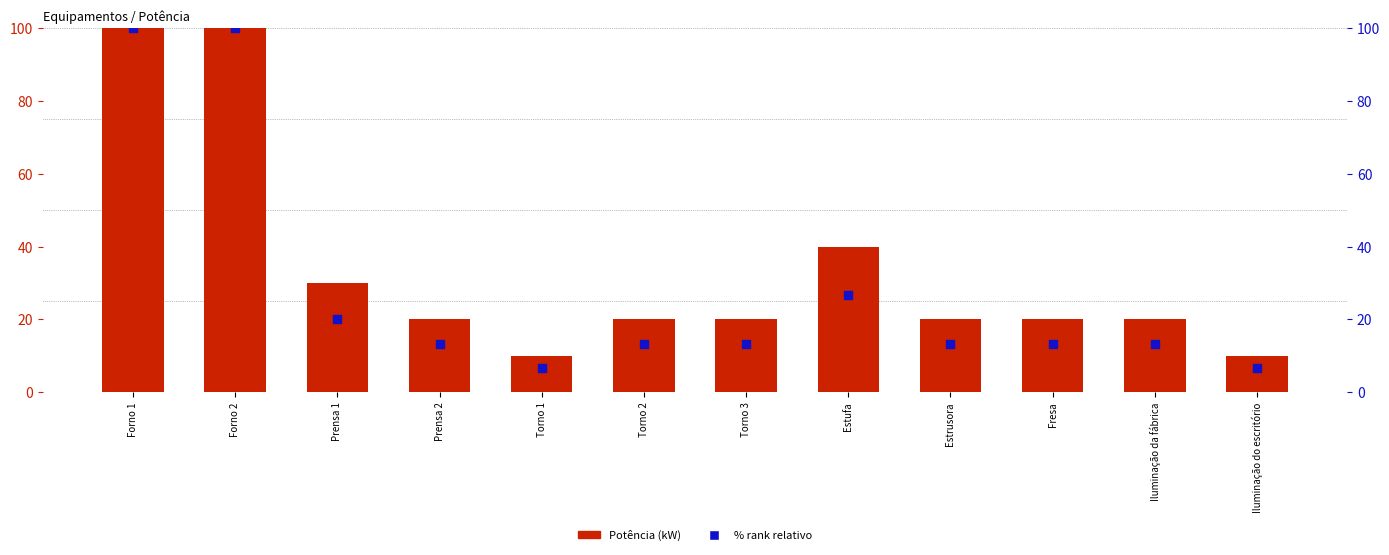

What are all the series names shown in the legend?

Potência (kW), % rank (relativo)